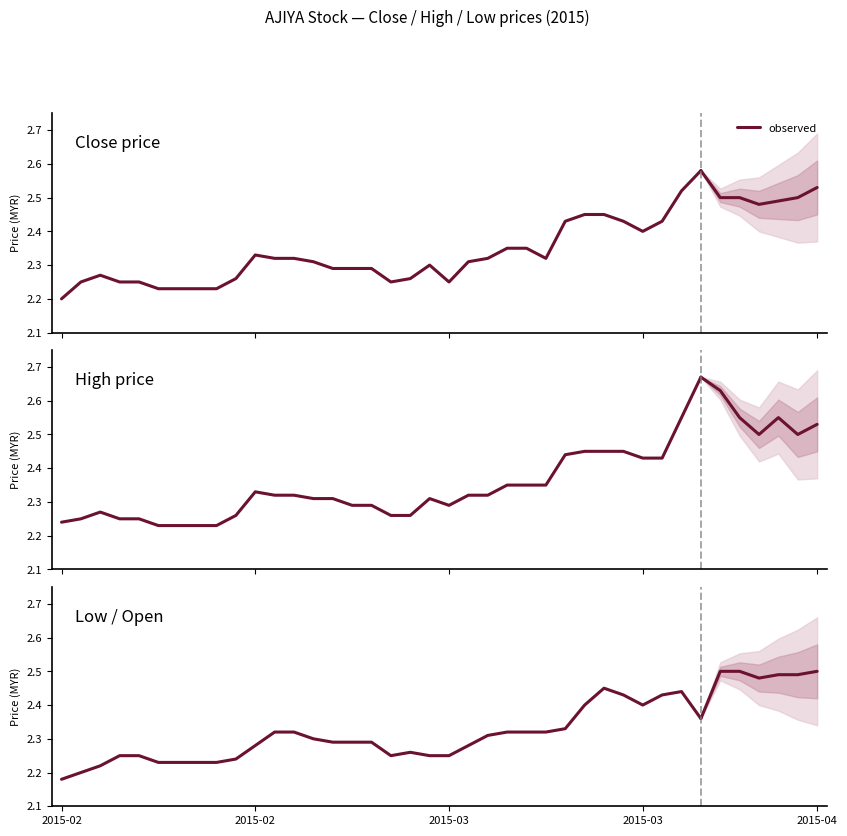

Is it true that the value at 18 is 3.0?

False